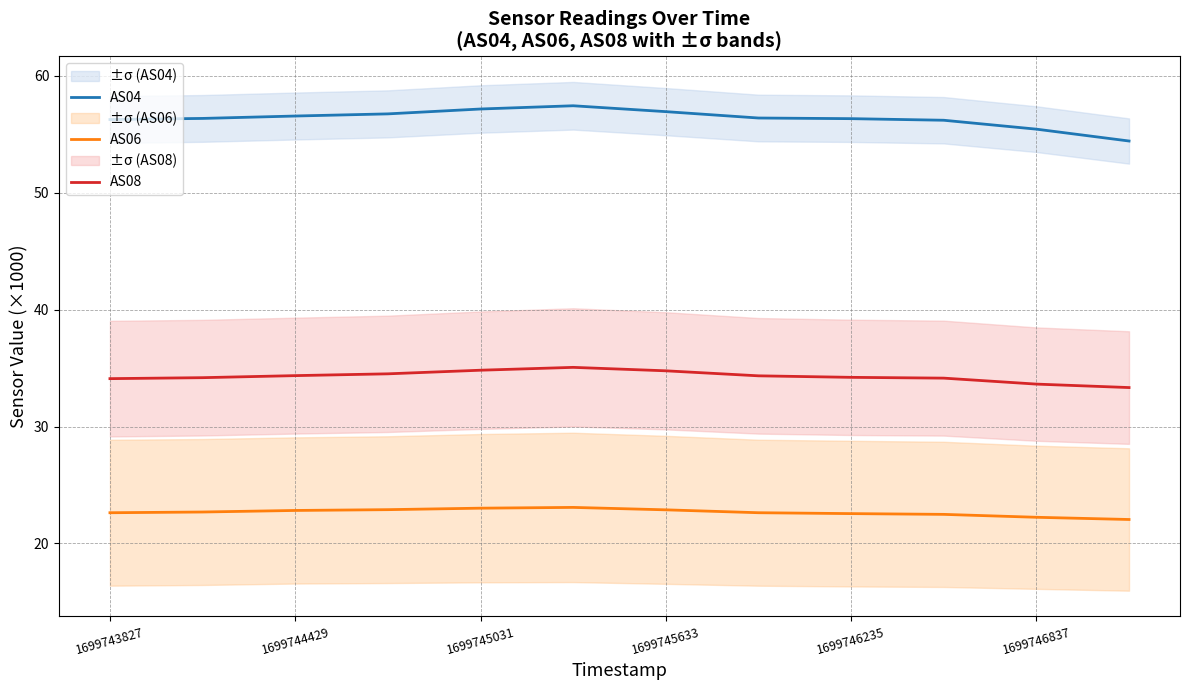

Which series has the largest range (max minus min)?

AS04